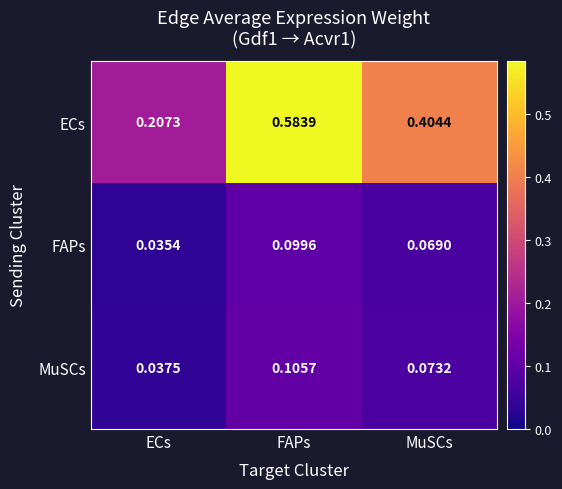

Count the number of data series in this chart.

3